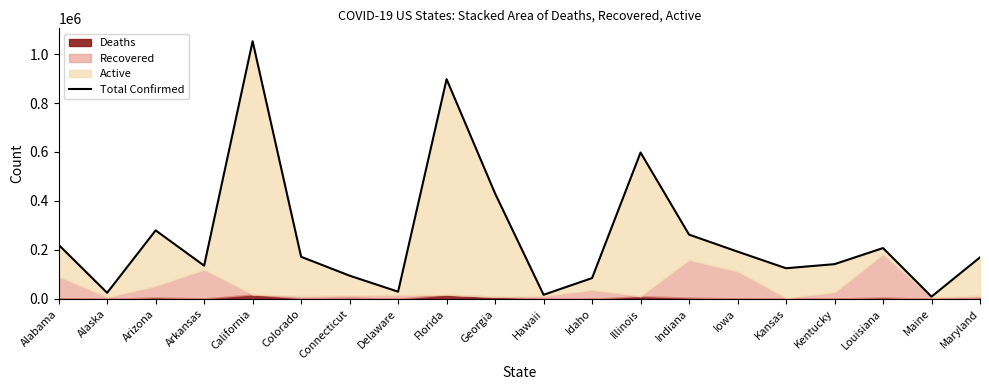

Reading left to right, list all the values displayed in this chart.

Alabama=220848	Alaska=25043	Arizona=279896	Arkansas=135902	California=1052317	Colorado=172044	Connecticut=94986	Delaware=29589	Florida=897323	Georgia=430571	Hawaii=16905	Idaho=85125	Illinois=597849	Indiana=262587	Iowa=193198	Kansas=125340	Kentucky=142008	Louisiana=207685	Maine=9363	Maryland=169805